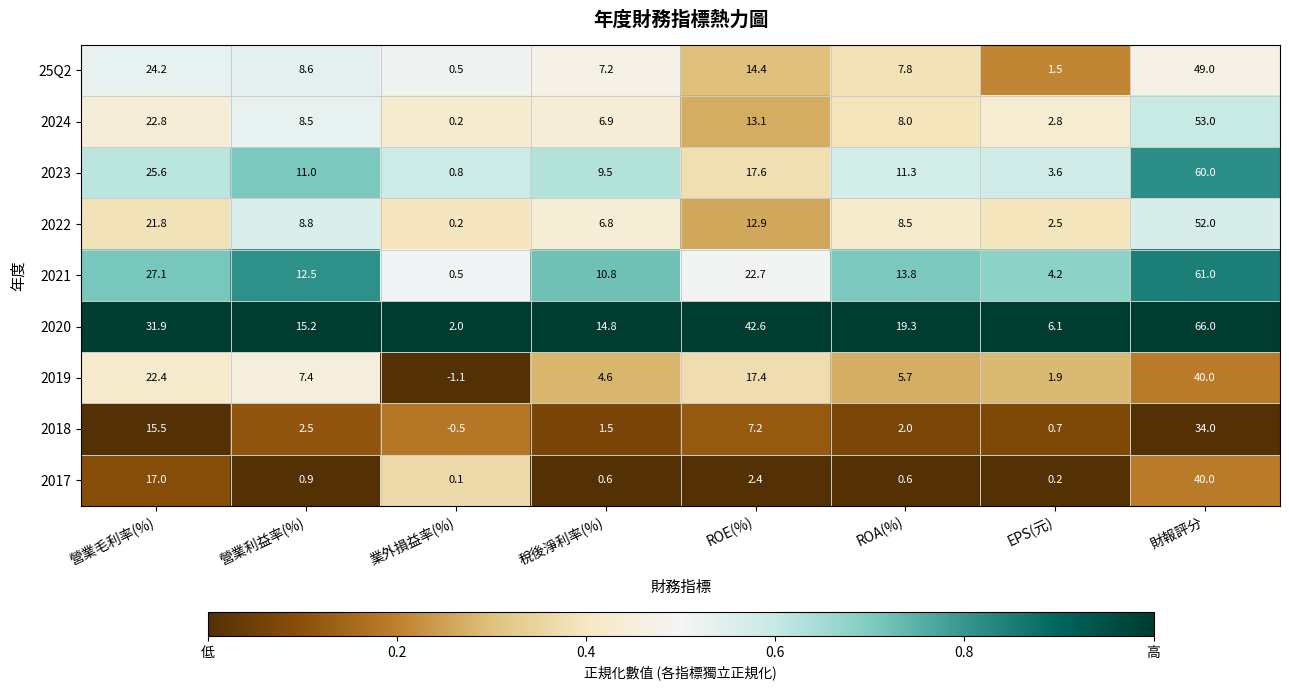

Which label corresponds to the smallest value in the chart?

業外損益率(%)